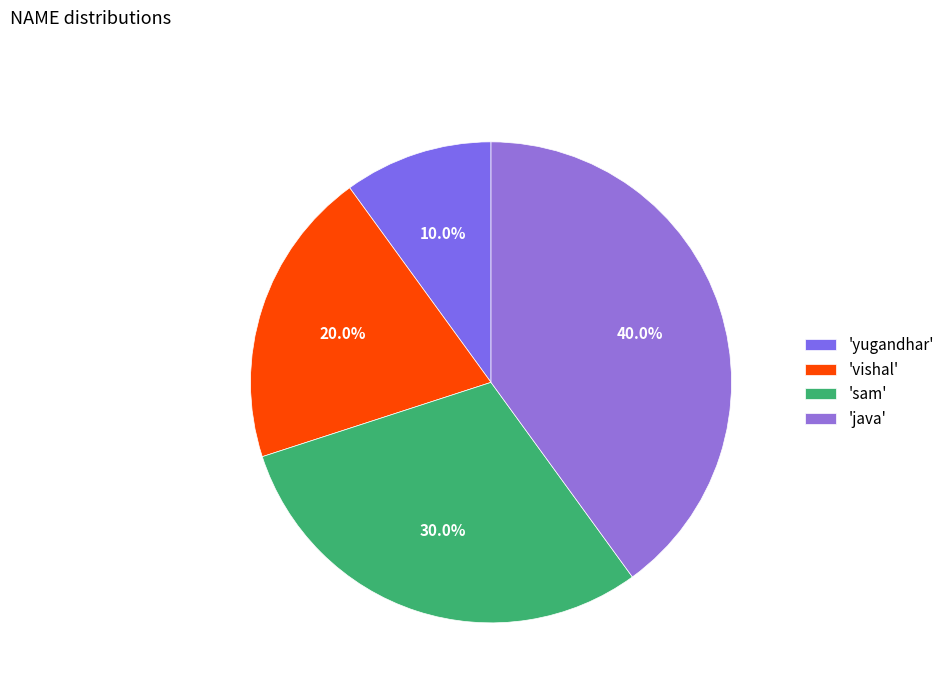

How many slices are in this pie chart?

4